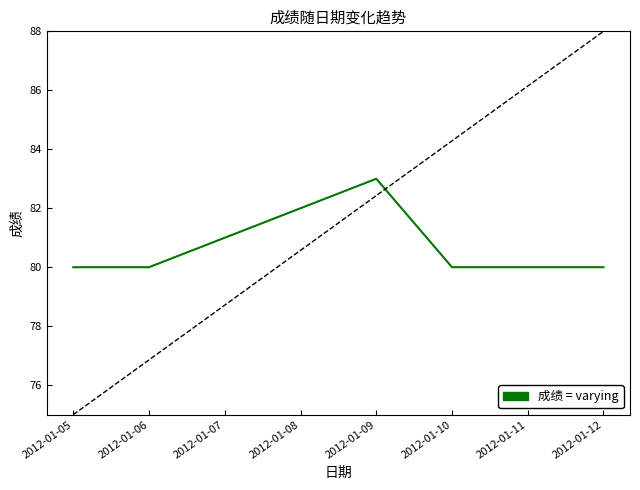

At which category does the data reach its first local peak?

2012-01-09